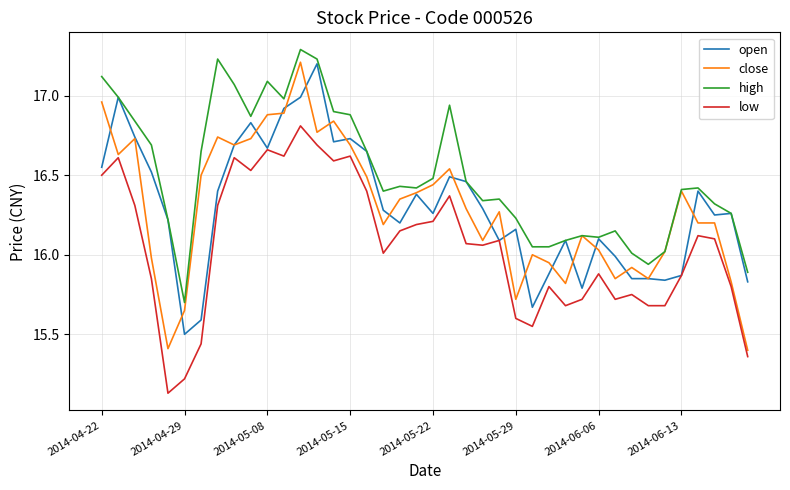

What is the greatest value displayed?

17.3